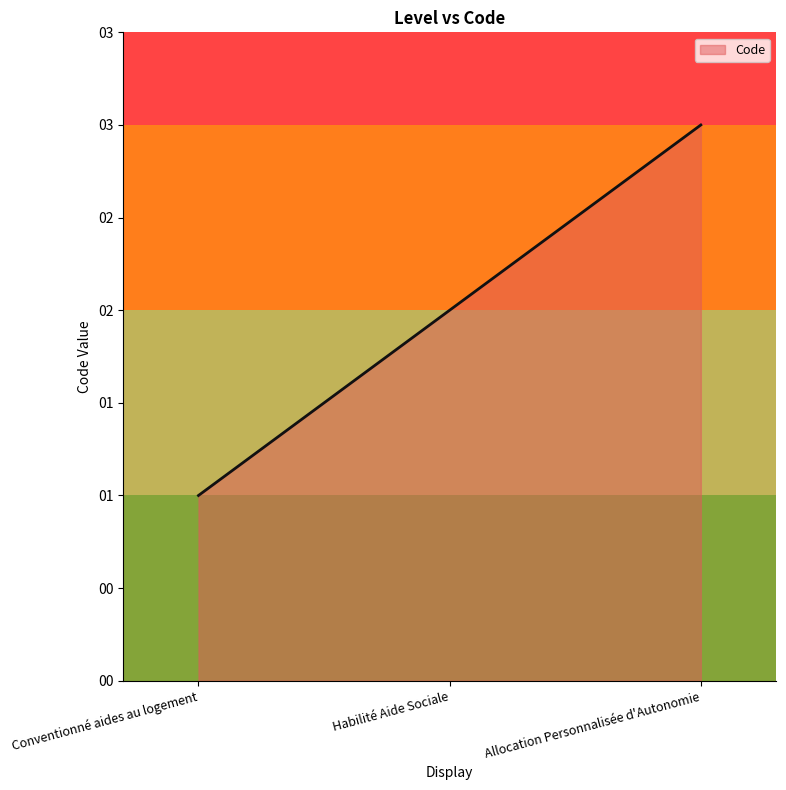

Where is the data nearest to the value 2?

Habilité Aide Sociale